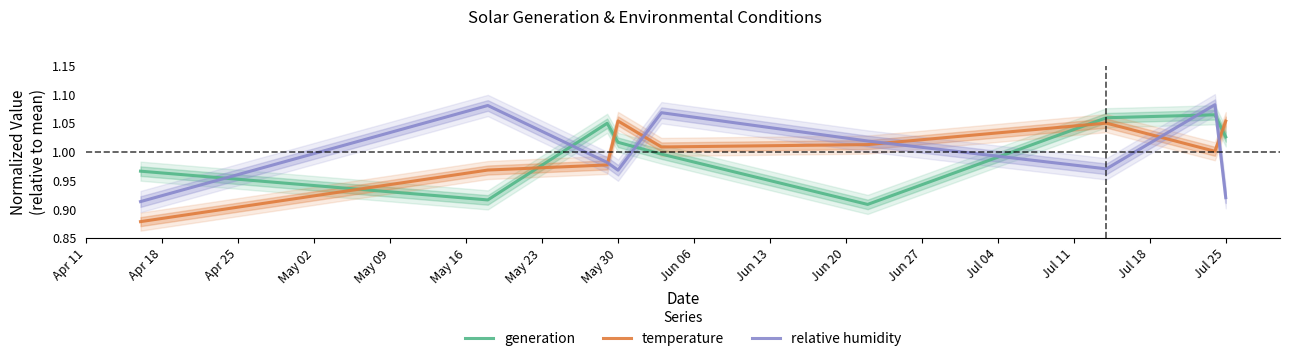

What is the maximum value for relative humidity?

1.1